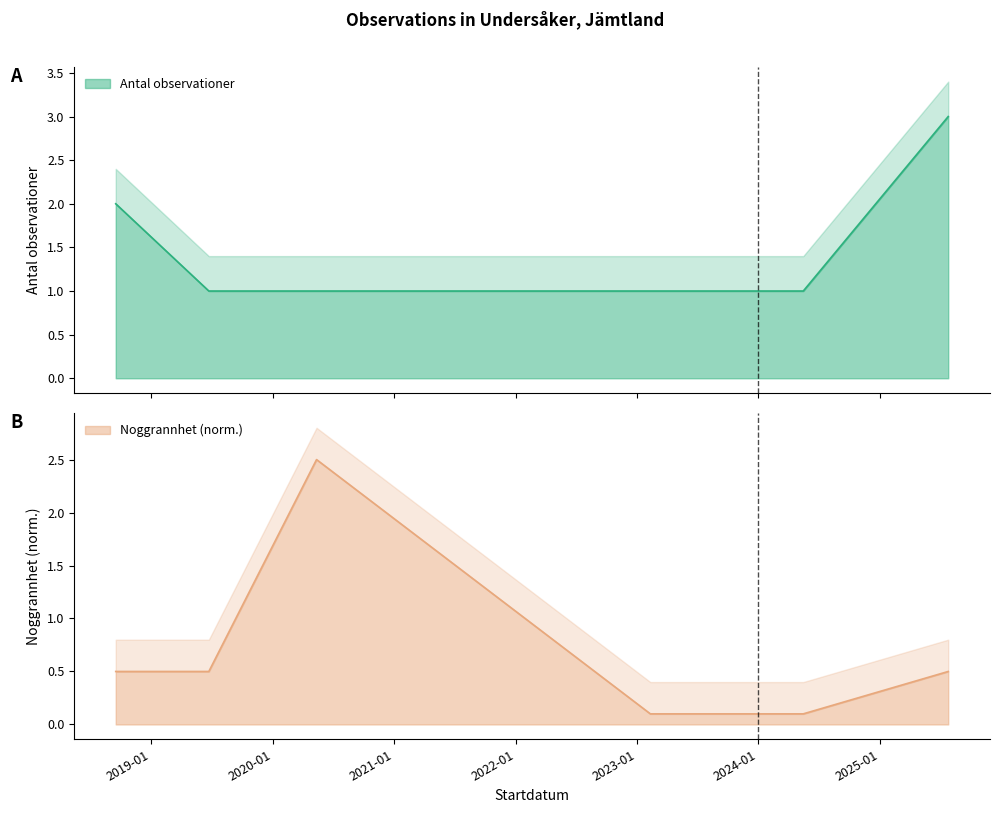

What is the difference between the second highest and second lowest values in the Antal observationer series?

1.0